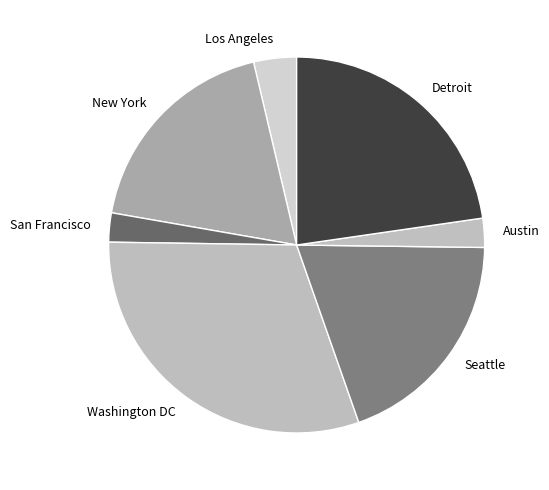

Does Seattle account for over 50% of the chart?

No